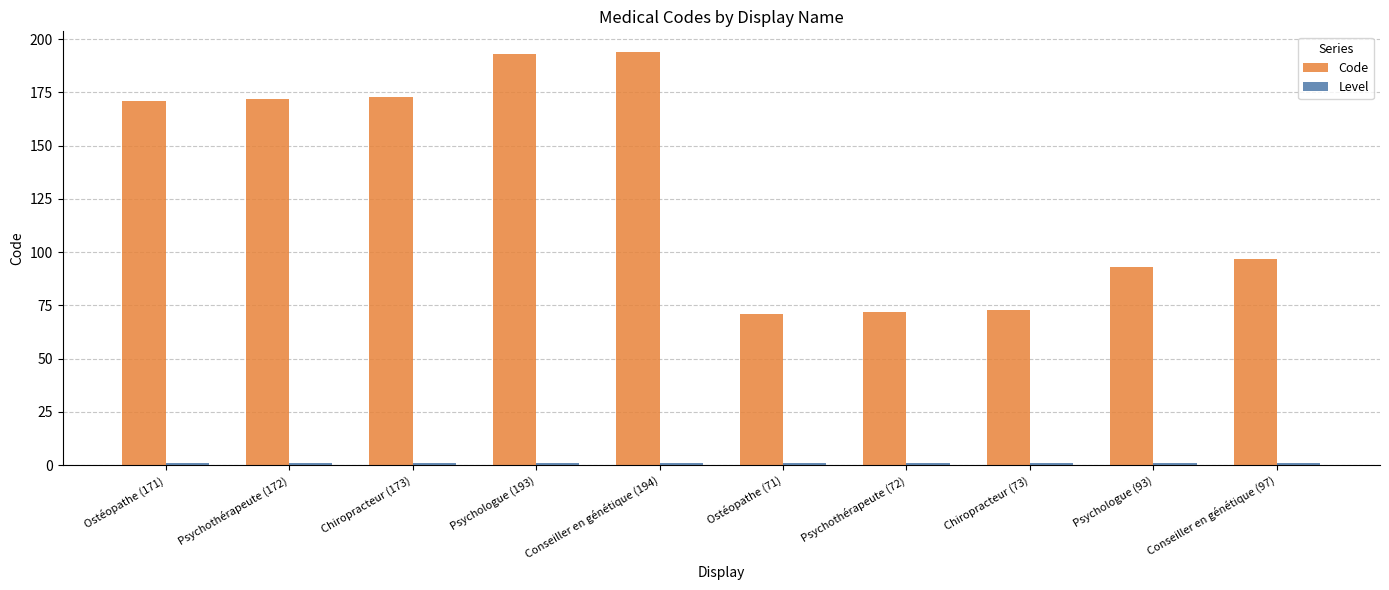

Which series has the largest total across all categories?

Code